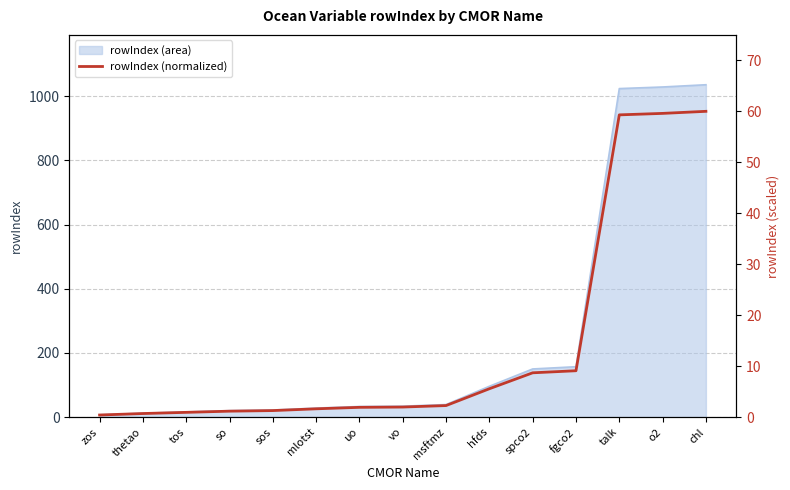

The chart shows a value of 0.5 at sos. True or false?

False